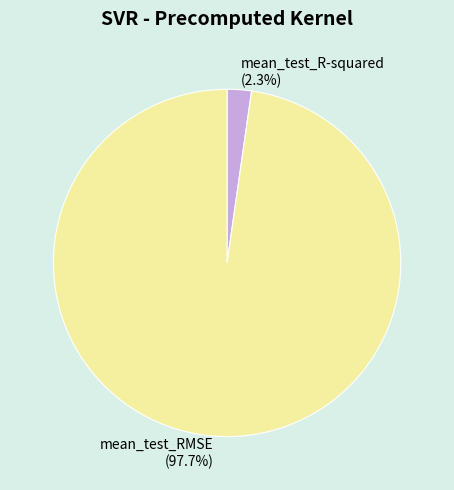

True or false: mean_test_R-squared accounts for 2% of the total.

True